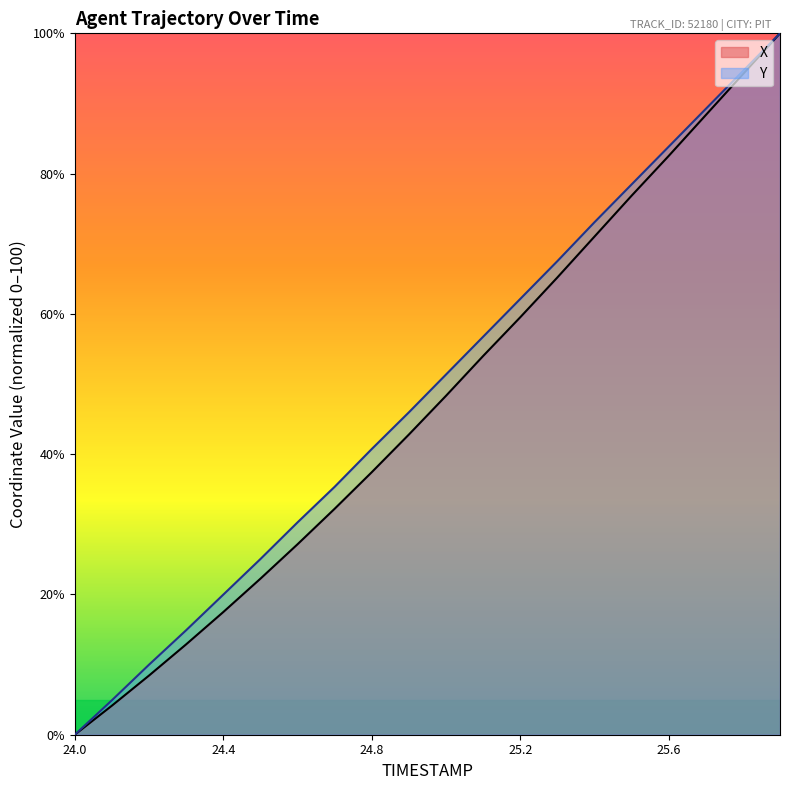

What is the total value across all series at 25.1?

110.7